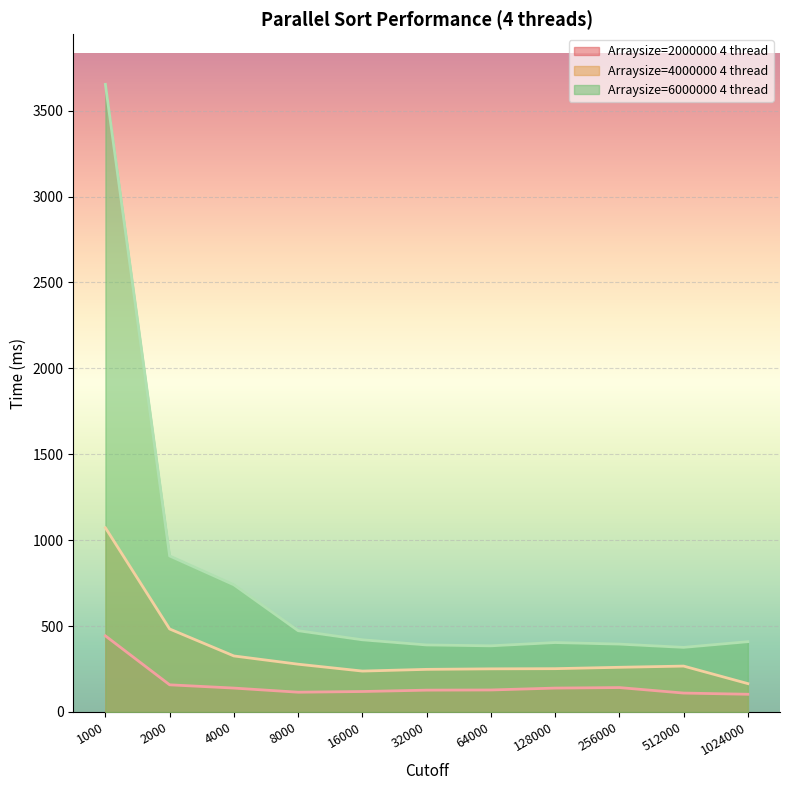

What is the sum of all Arraysize=6000000 4 thread values?

8553